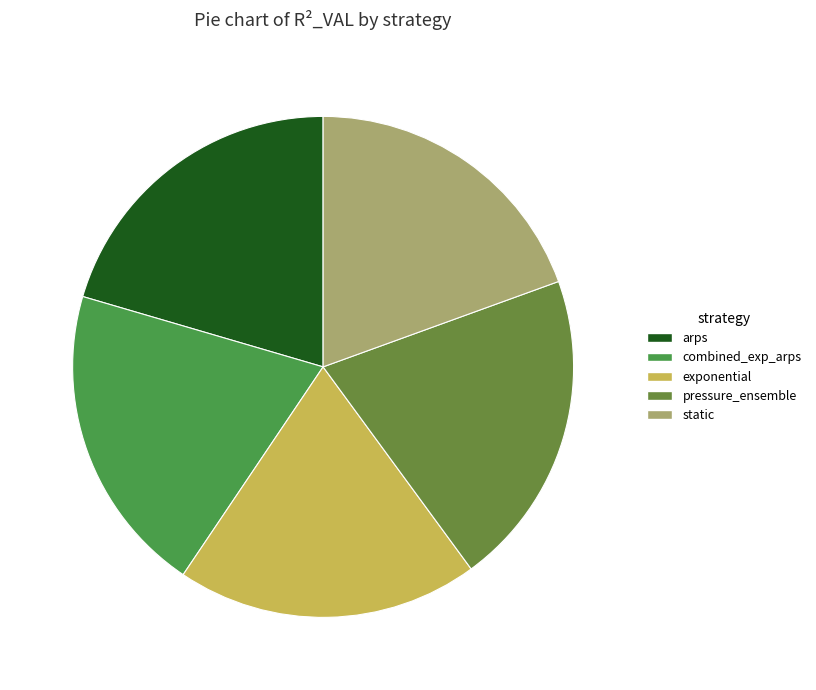

What percentage is the pressure_ensemble slice, to the nearest percent?

20%